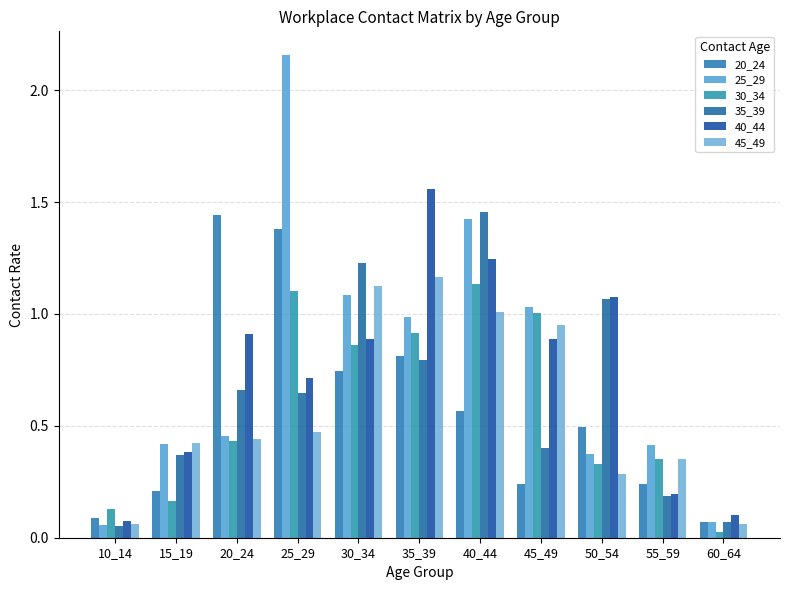

How many data points does each series have?

11